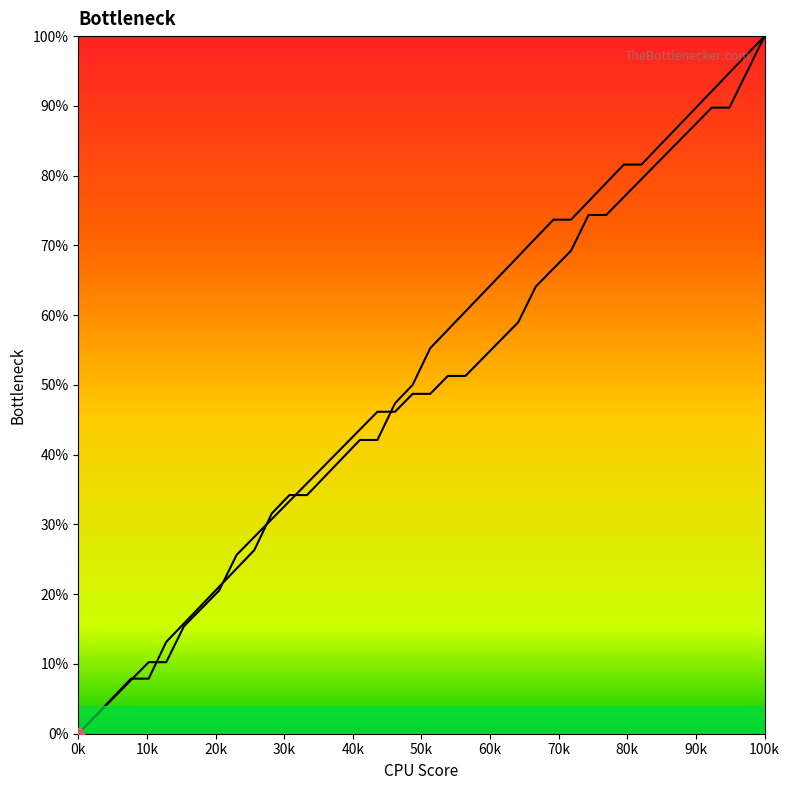

At how many categories does at least one series exceed 0?

39